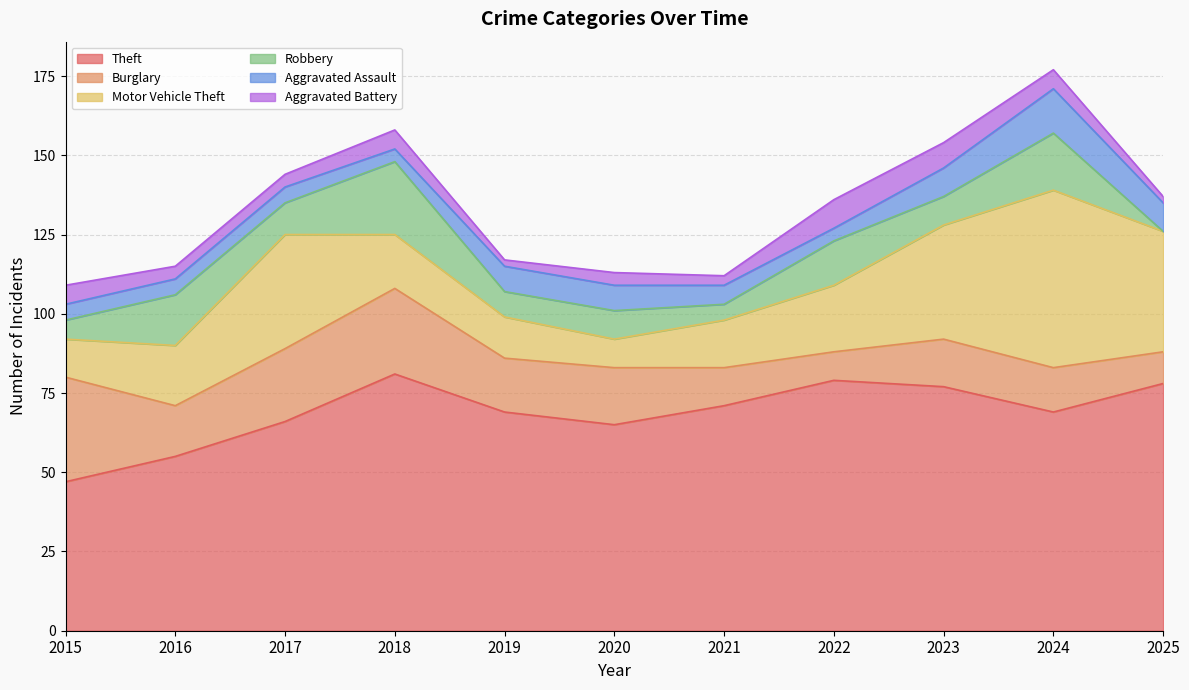

Is it true that Robbery equals -15 at 2025?

False